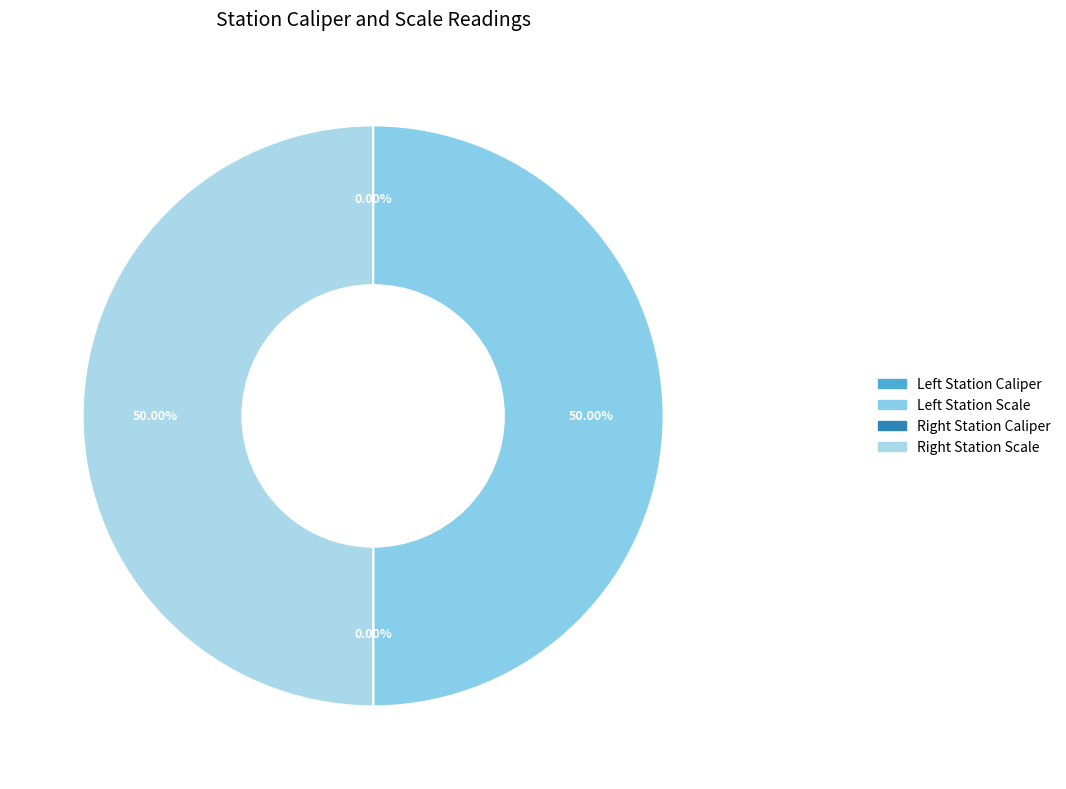

Which category has the smallest portion of the pie?

Left Station Caliper